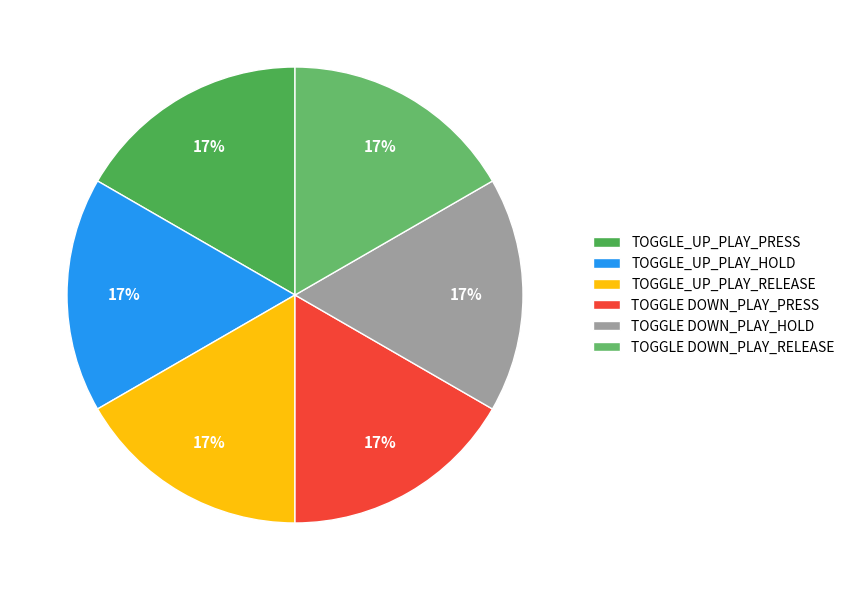

To the nearest percent, what is the average slice percentage?

17%